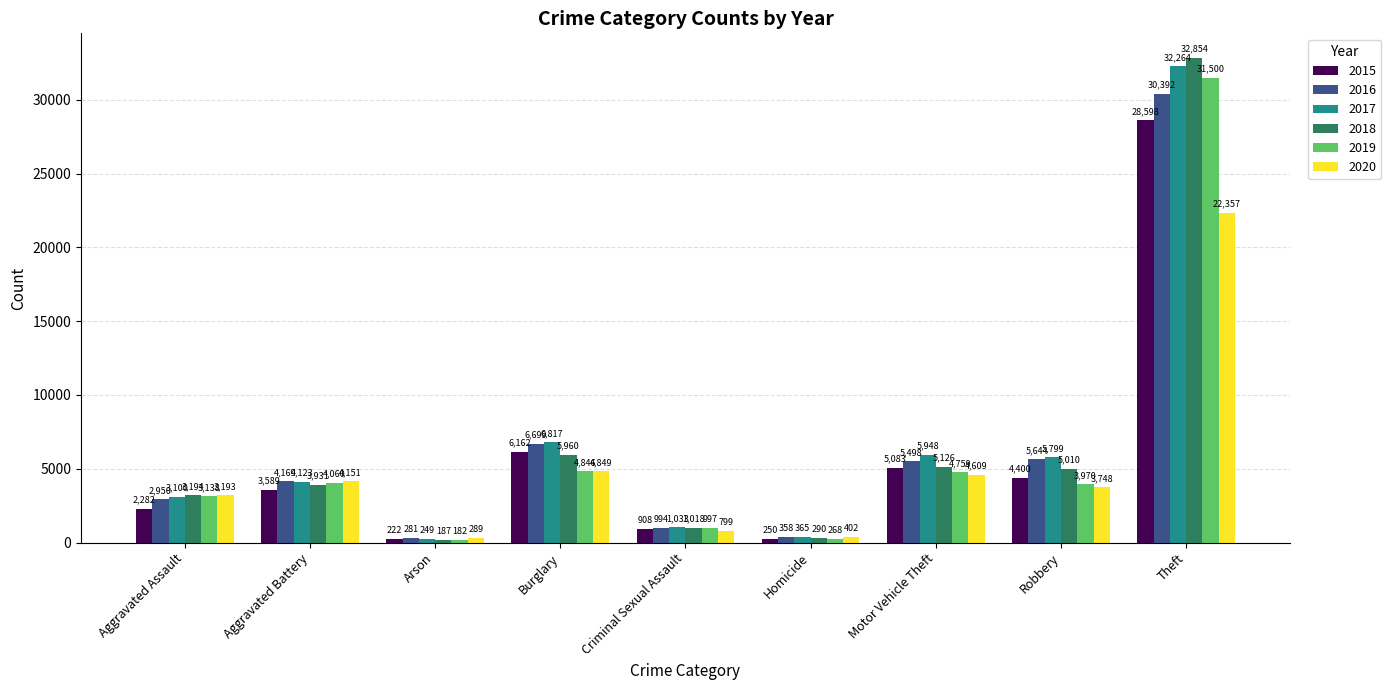

At Homicide, list the series in order from largest to smallest.

2020, 2017, 2016, 2018, 2019, 2015